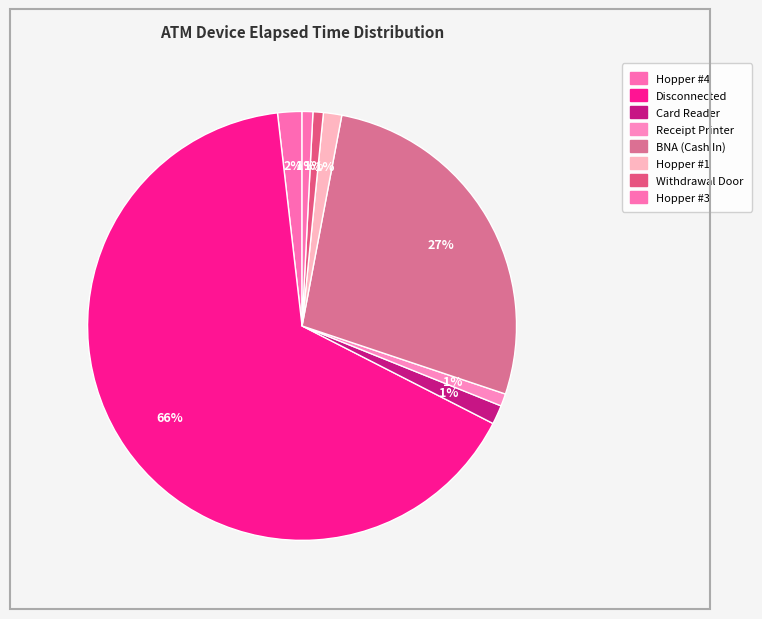

To the nearest percent, what portion does Receipt Printer represent?

1%